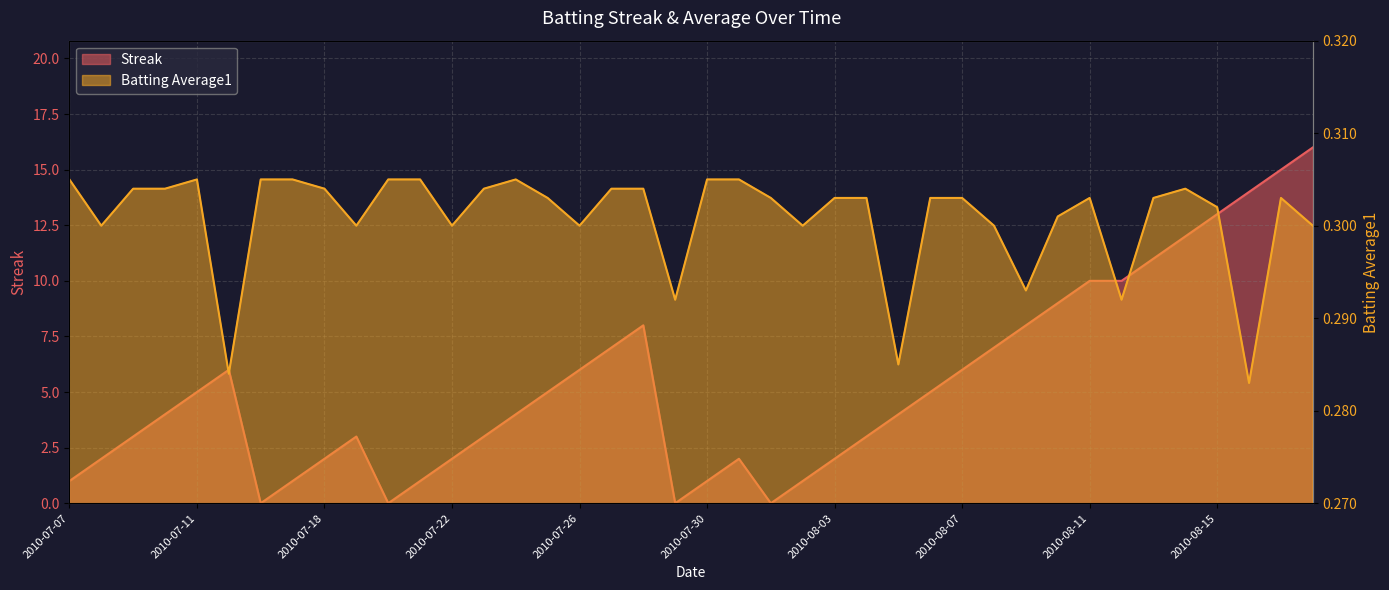

Where does the Streak series first go above 4?

2010-07-11